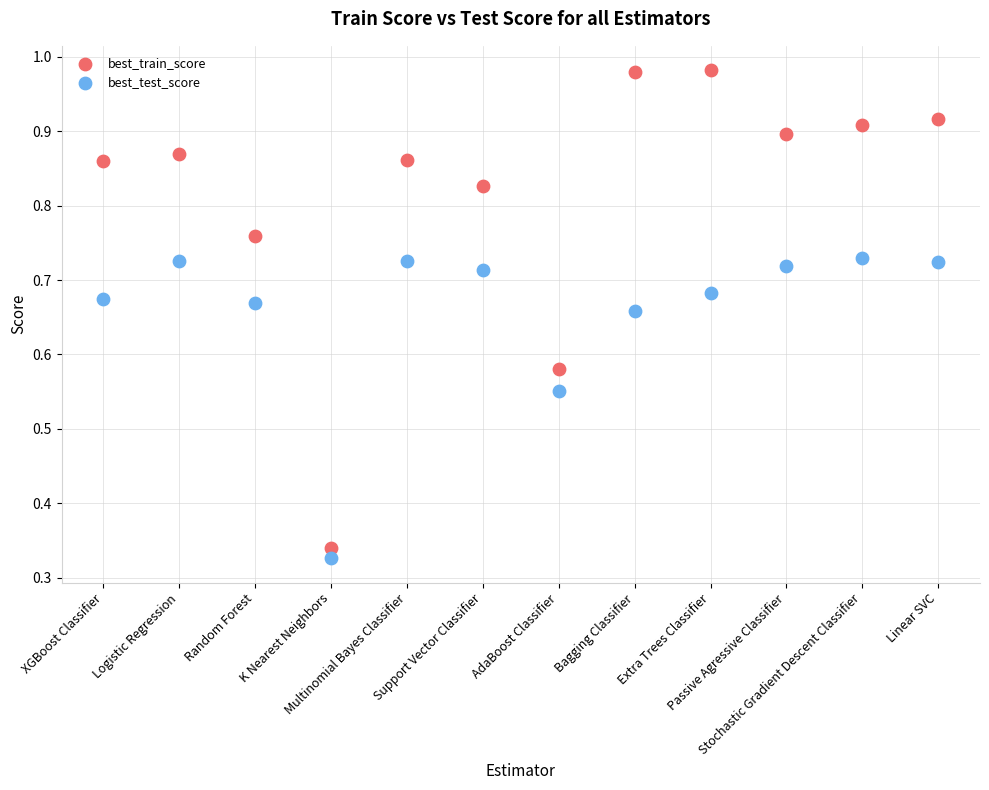

Which series has the widest spread of Y values?

best_train_score